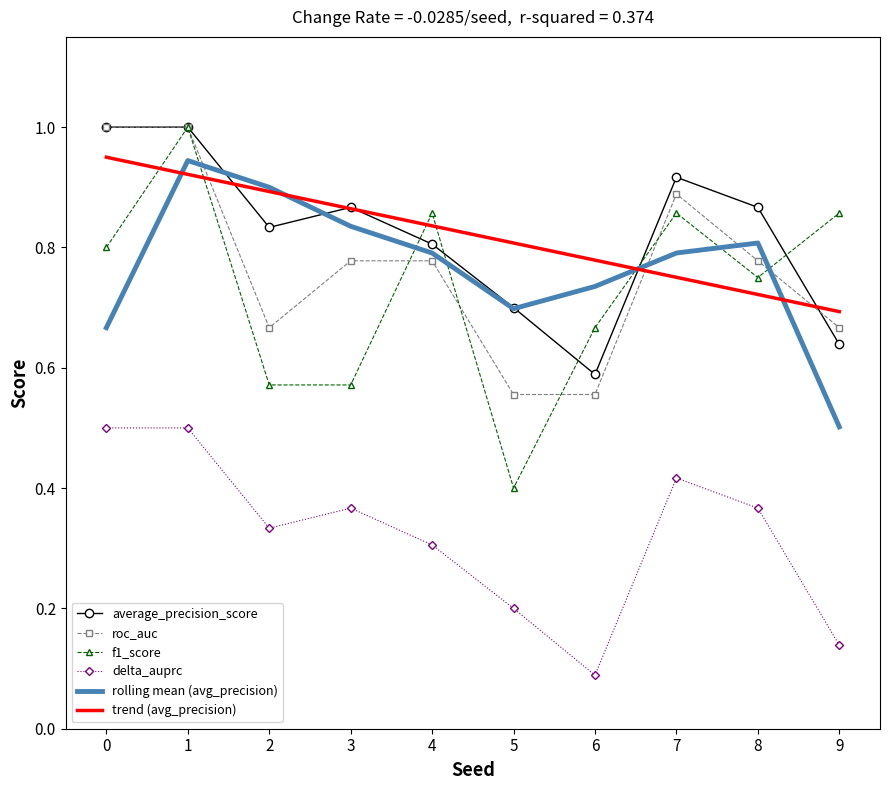

At which category does delta_auprc reach its first local valley?

2